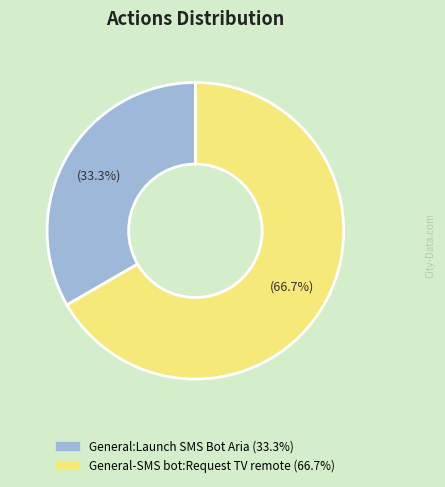

What is the ratio of the value at General-SMS bot:Request TV remote to the value at General:Launch SMS Bot Aria?

2.0